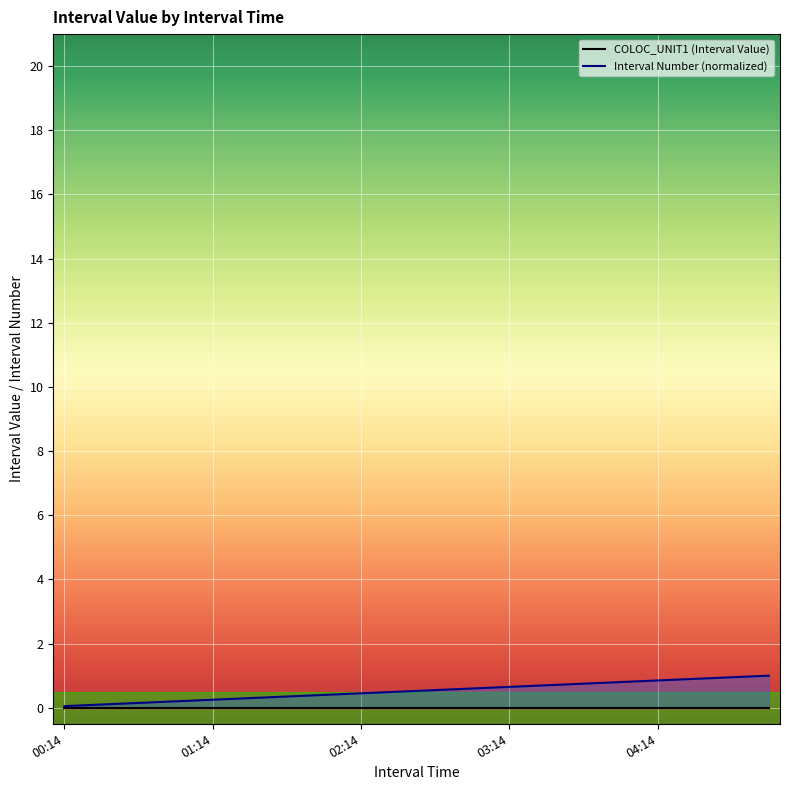

Rank the series by their maximum value, from highest to lowest.

Interval Number (normalized), COLOC_UNIT1 (Interval Value)